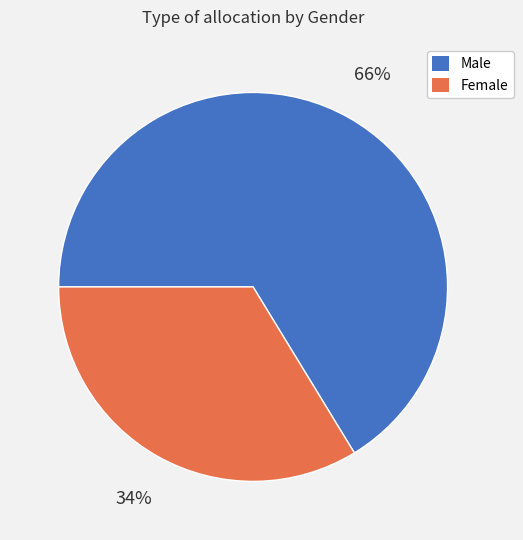

True or false: Female accounts for 34% of the total.

True